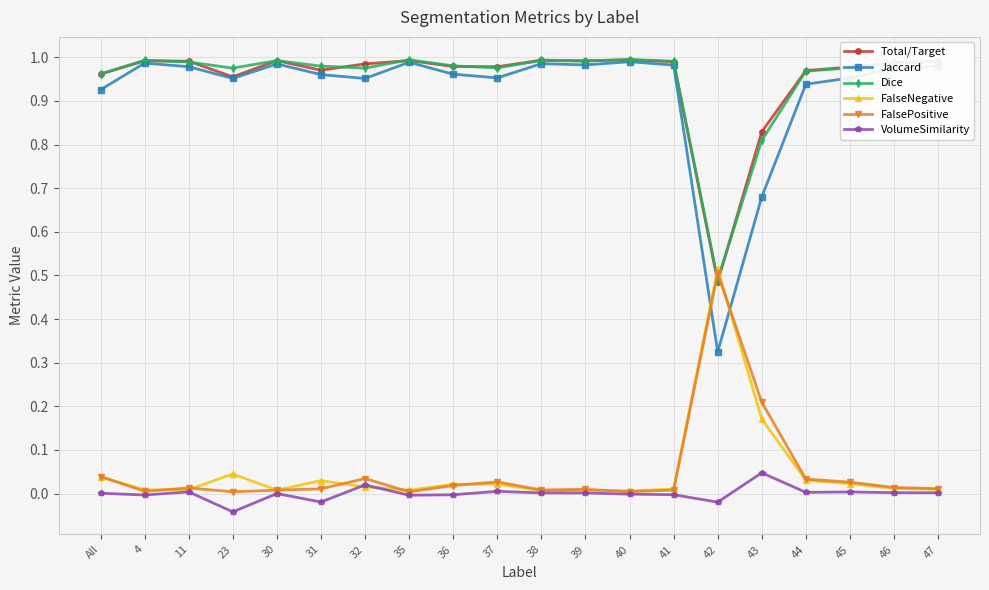

Which series has the widest spread of values?

Jaccard